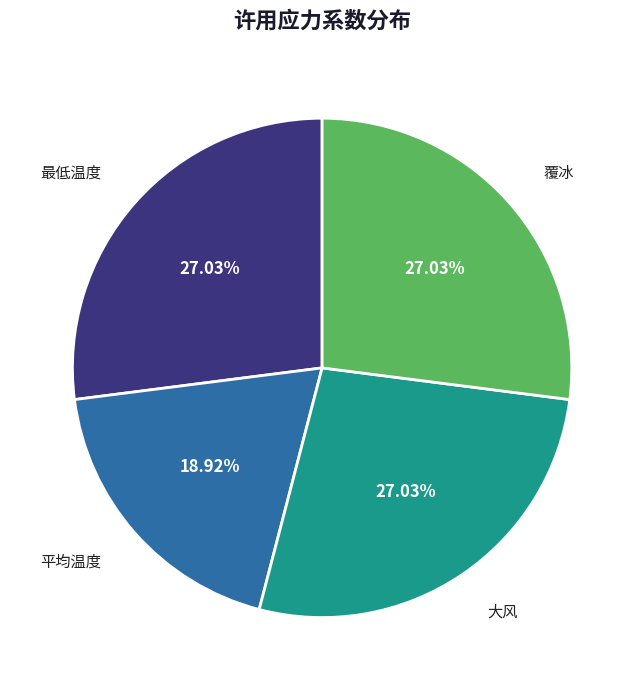

How much of the chart is everything except 平均温度?

81.1%